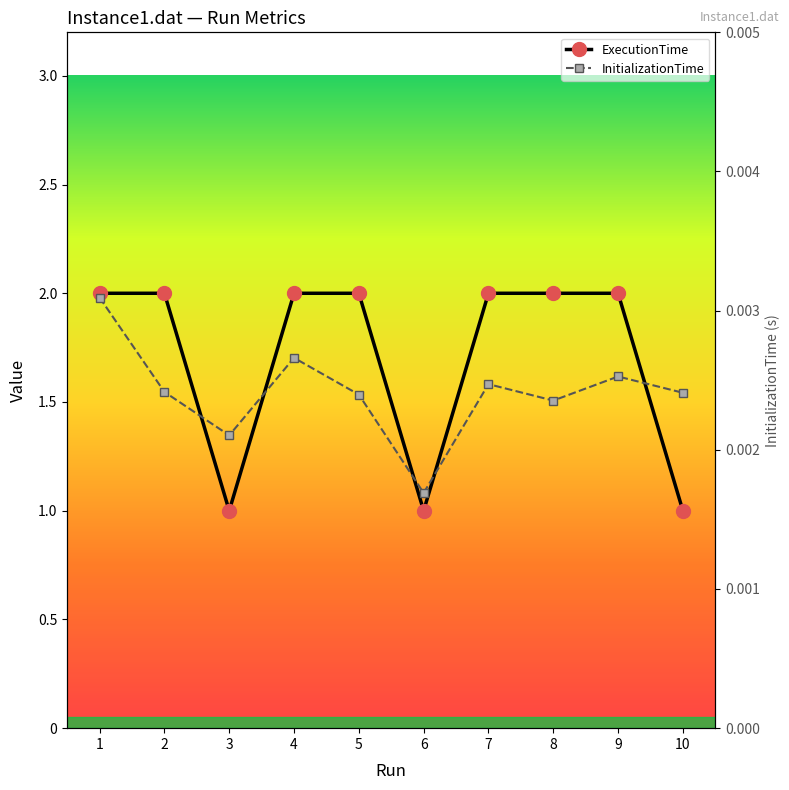

The value of ExecutionTime at 9 is 2.0. True or false?

True